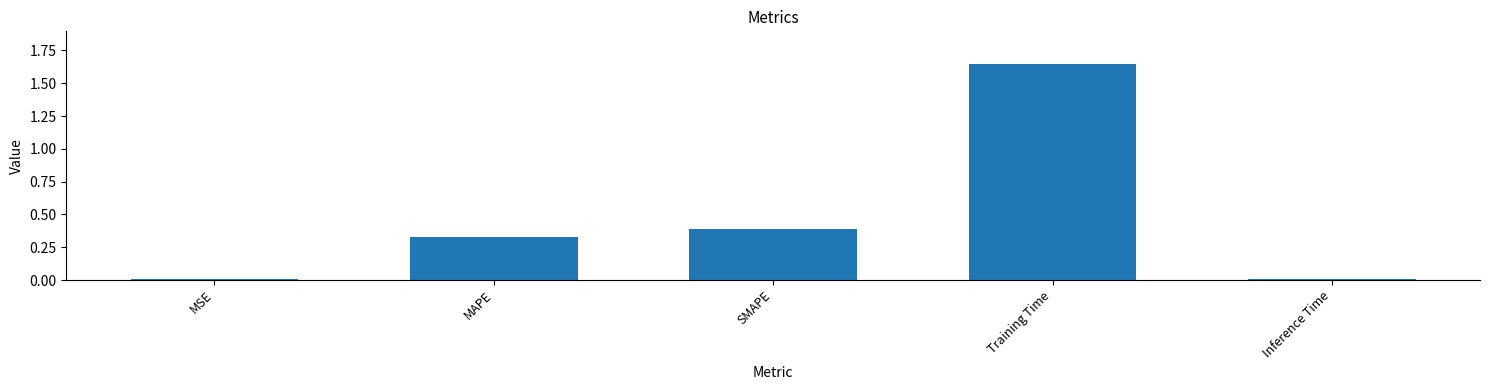

The value at MAPE is 0.5. True or false?

False